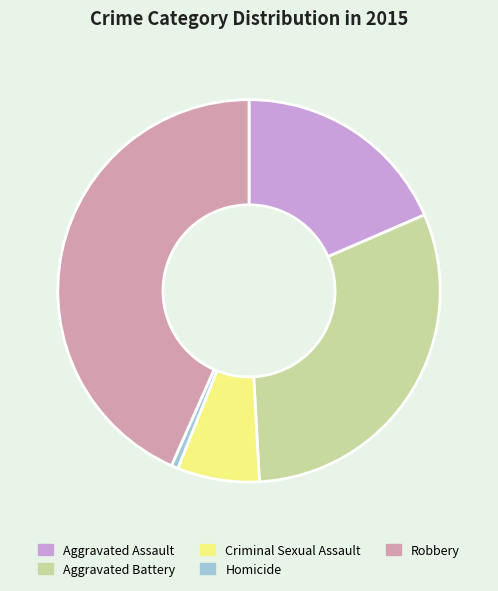

Rank the categories by value from lowest to highest.

Homicide, Criminal Sexual Assault, Aggravated Assault, Aggravated Battery, Robbery